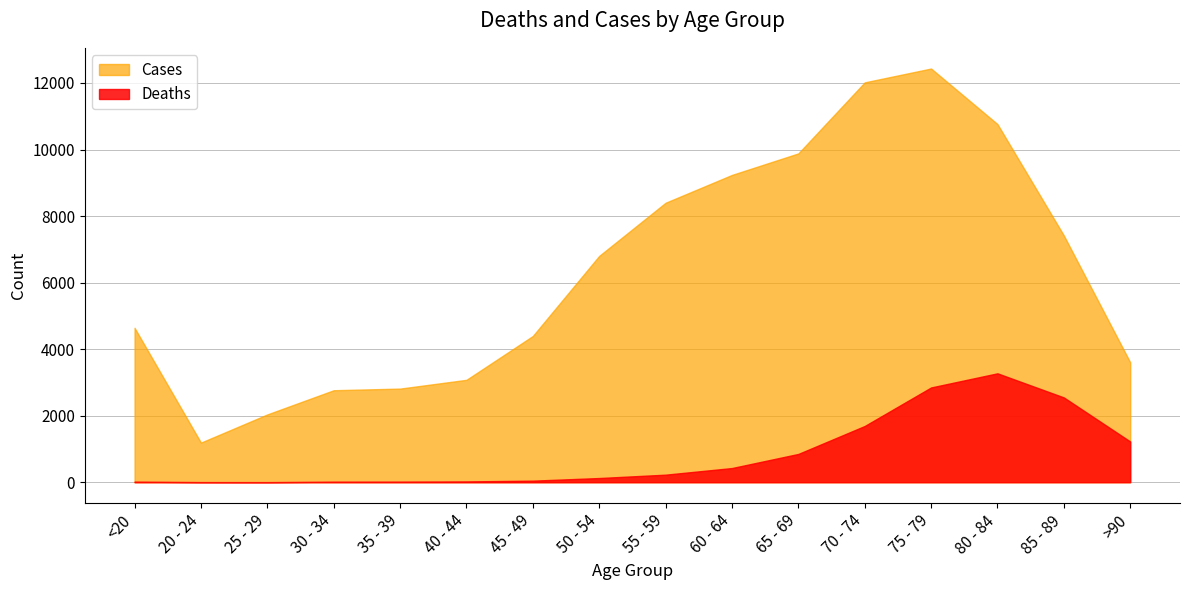

Reading left to right, extract all data points from this chart.

Deaths: 18	4	3	17	18	24	47	126	227	426	850	1690	2848	3273	2548	1224
Cases: 4641	1191	2038	2765	2814	3078	4396	6803	8400	9236	9883	12018	12434	10764	7417	3604